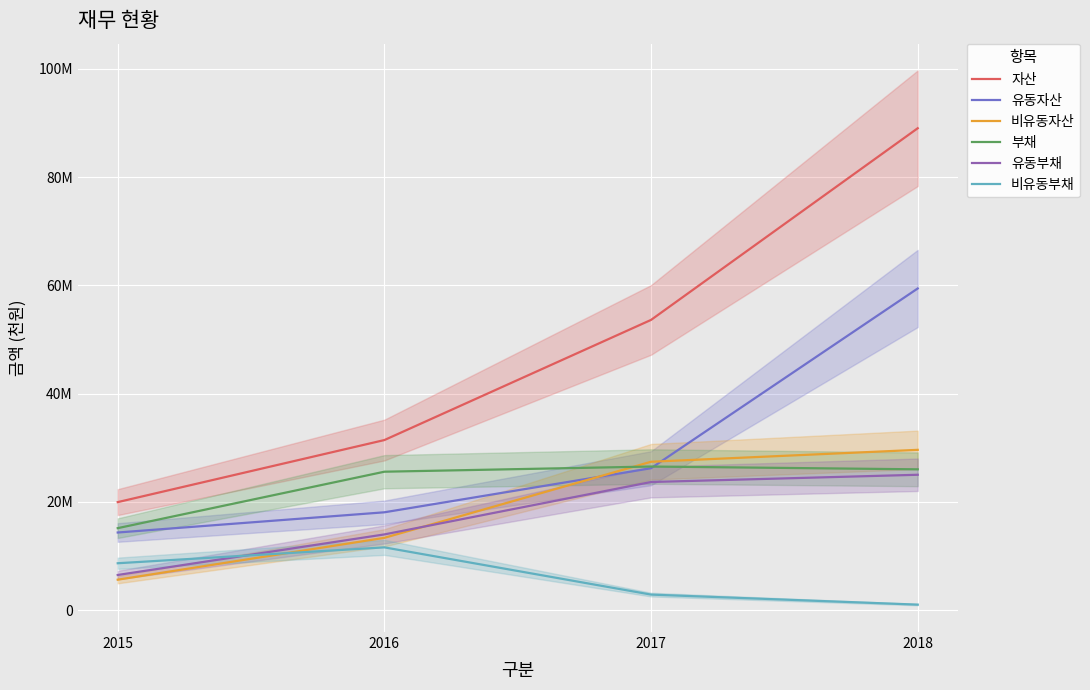

What is the value of the 유동부채 point at the 1st from the left?

6484574